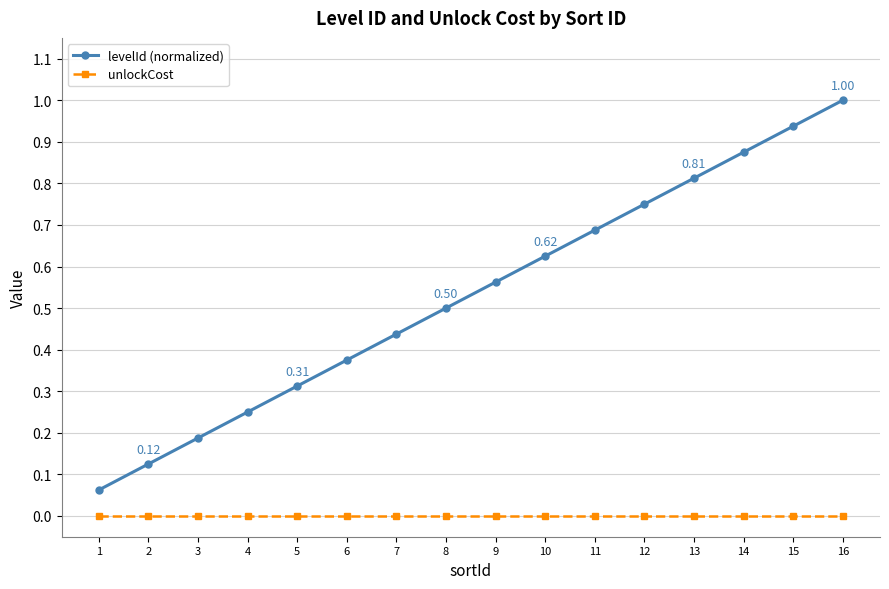

True or false: levelId (normalized) and unlockCost intersect in this chart.

False